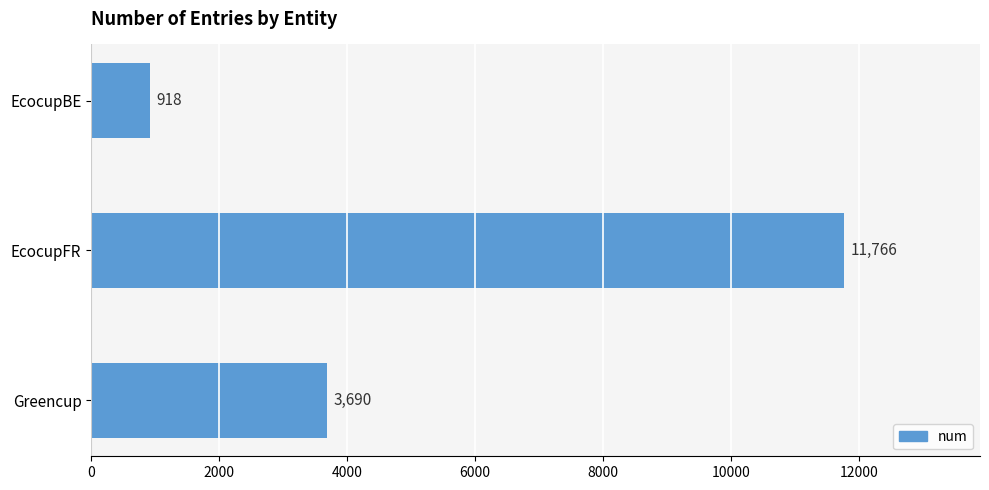

How many distinct data groups are displayed?

1